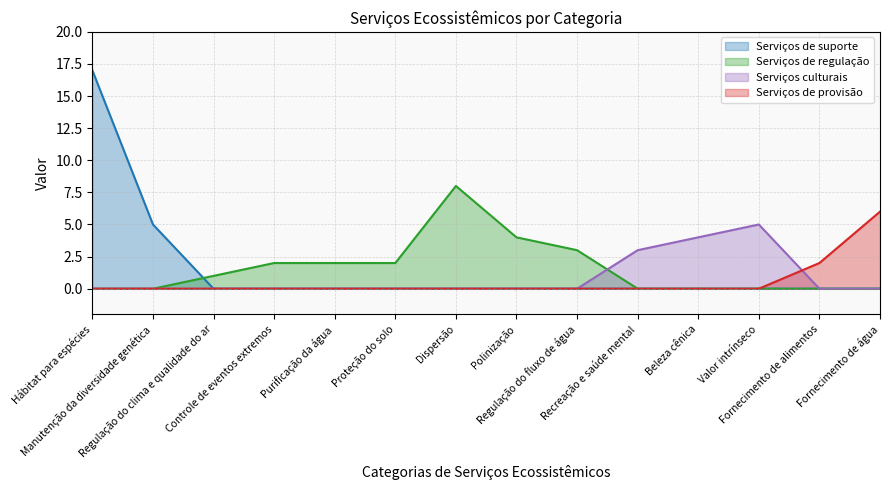

What are all the series names shown in the legend?

Serviços de suporte, Serviços de regulação, Serviços culturais, Serviços de provisão